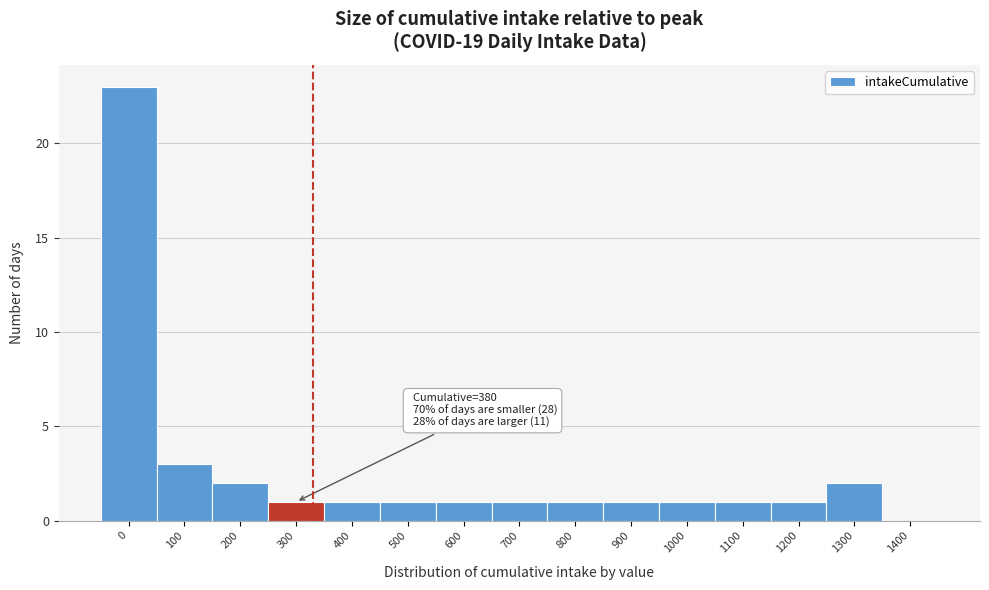

Reading right to left, extract all data points from this chart.

1400=0	1300=2	1200=1	1100=1	1000=1	900=1	800=1	700=1	600=1	500=1	400=1	300=1	200=2	100=3	0=23